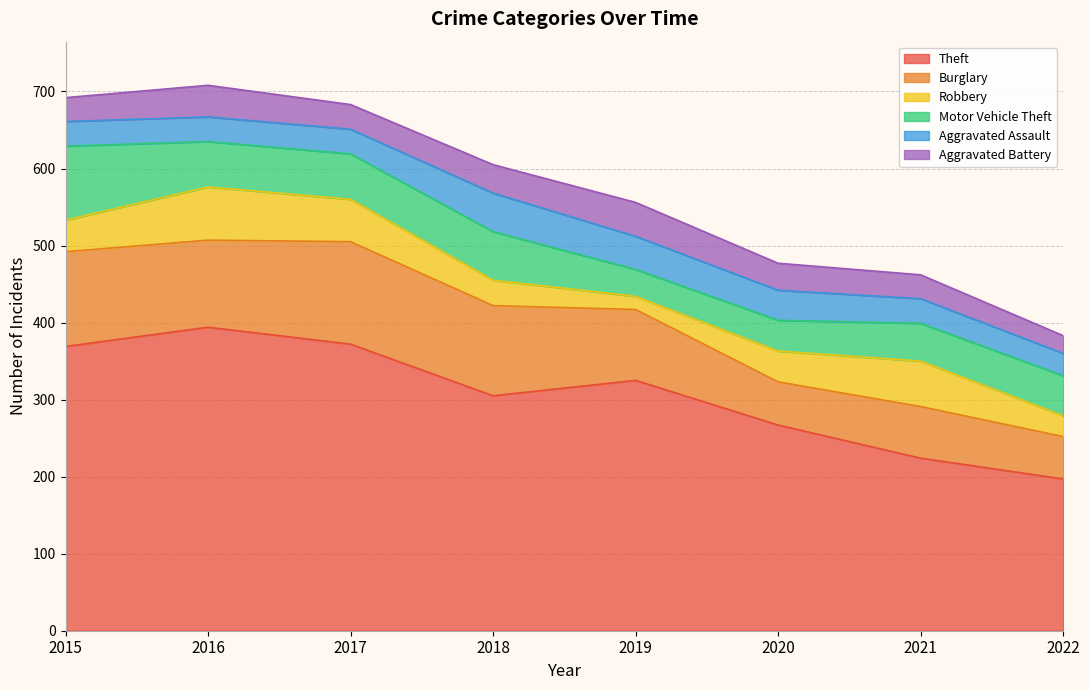

At which category does Aggravated Battery reach its first local valley?

2017